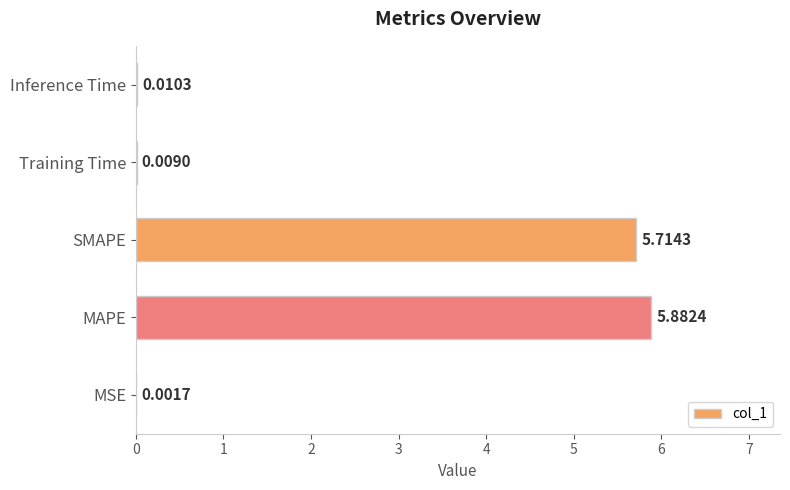

What is the change in value from MAPE to Training Time?

-5.9